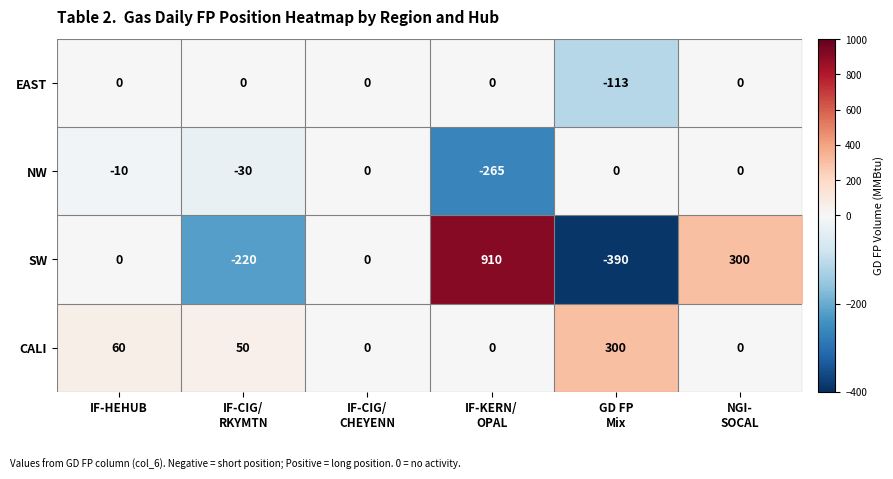

Which series has the largest range (max minus min)?

SW